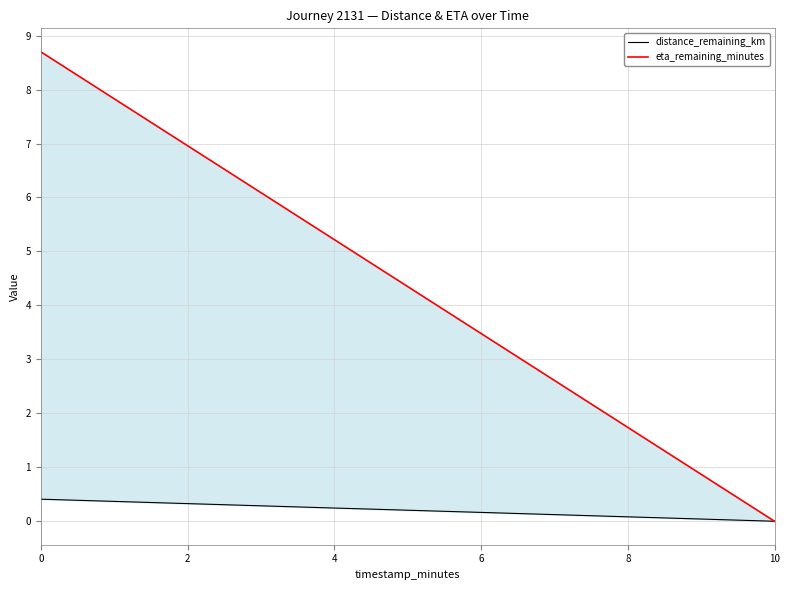

Reading left to right, list all the values displayed in this chart.

distance_remaining_km: 0=0.4	2=0.3	4=0.2	6=0.2	8=0.1	10=0.0
eta_remaining_minutes: 0=8.7	2=7.0	4=5.2	6=3.5	8=1.7	10=0.0